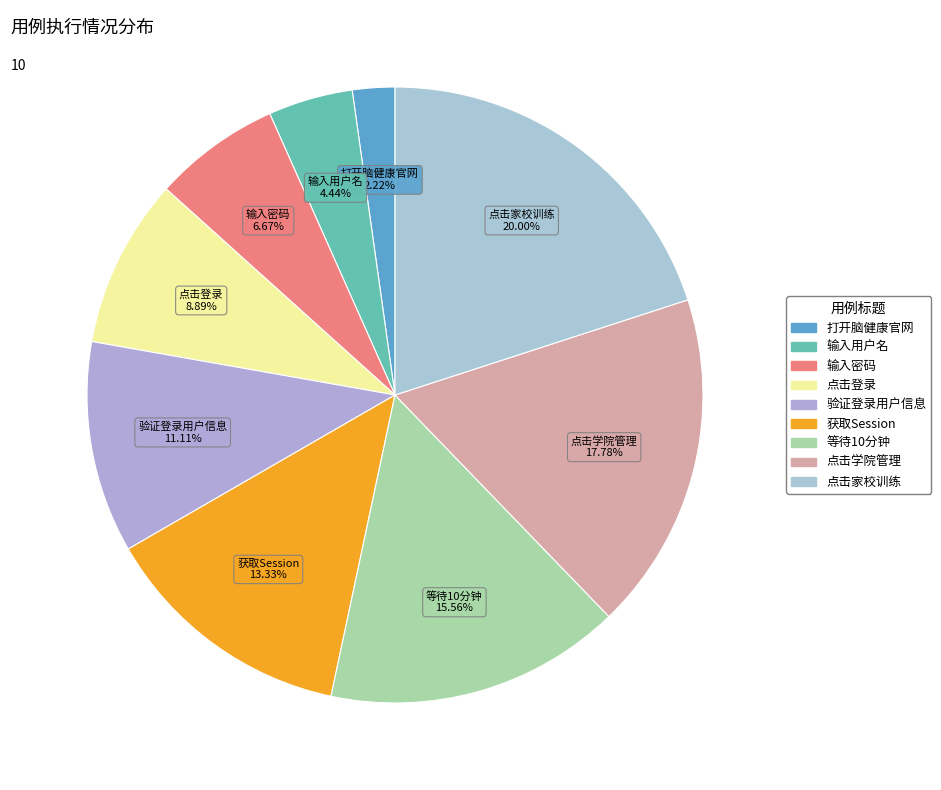

Combined, what portion of the pie is 点击登录 and 输入密码?

15.6%